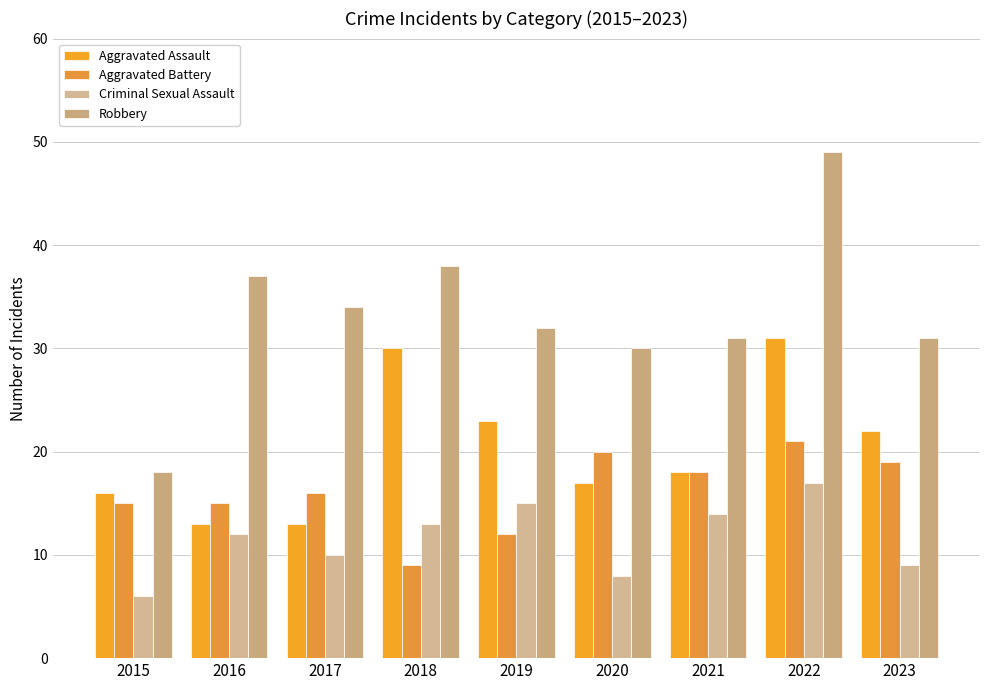

How many values in the Aggravated Battery series are below 16?

4